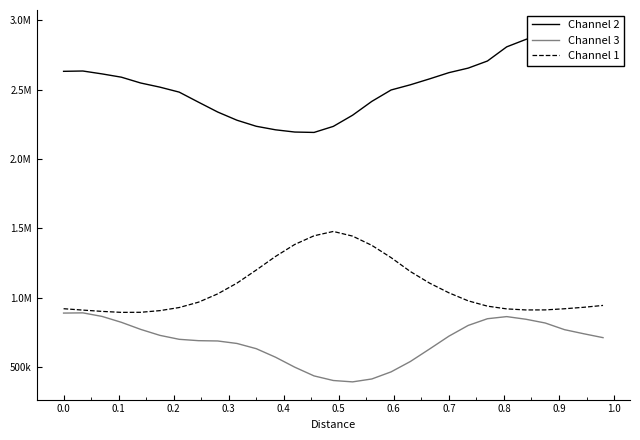

True or false: Channel 2 and Channel 1 intersect in this chart.

False